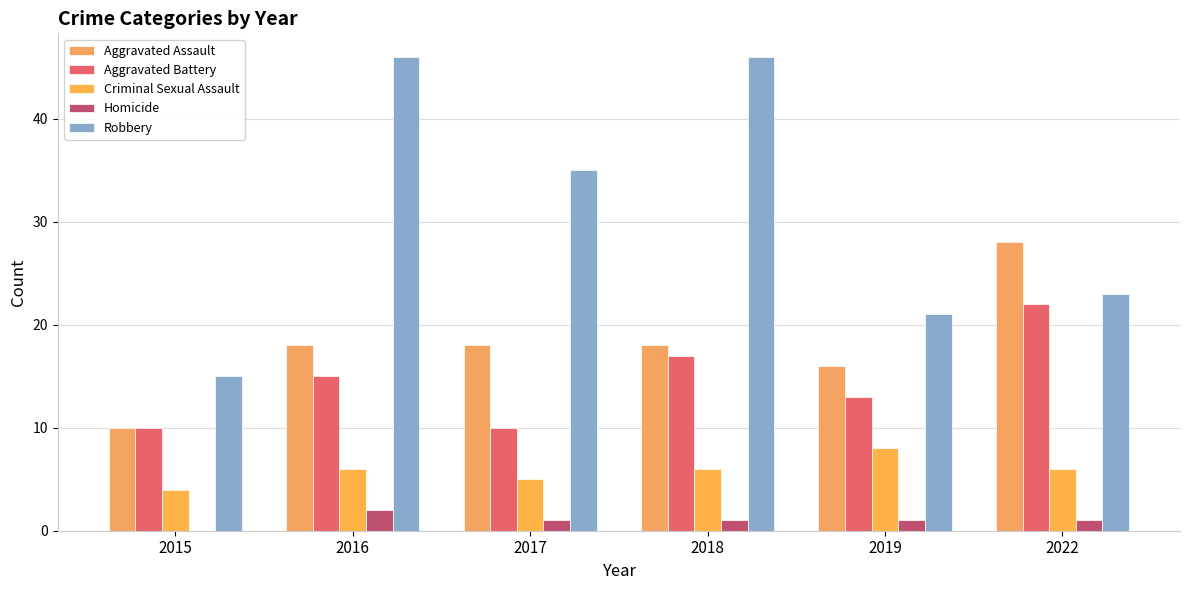

Which series changed the most between 2015 and 2017?

Robbery